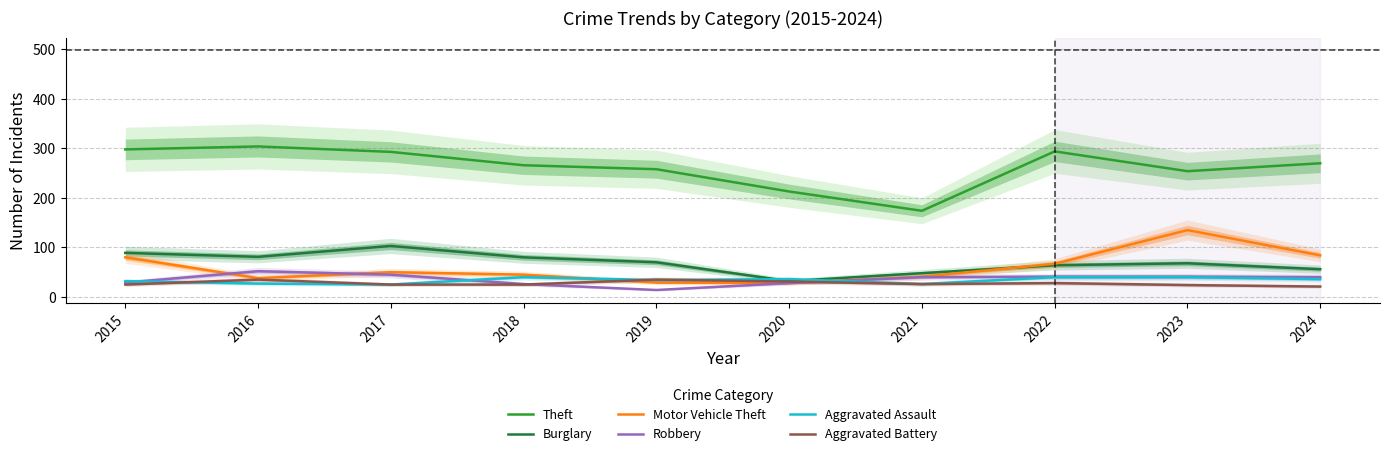

What is the sum of the Aggravated Assault values at 2024 and 2023?

76